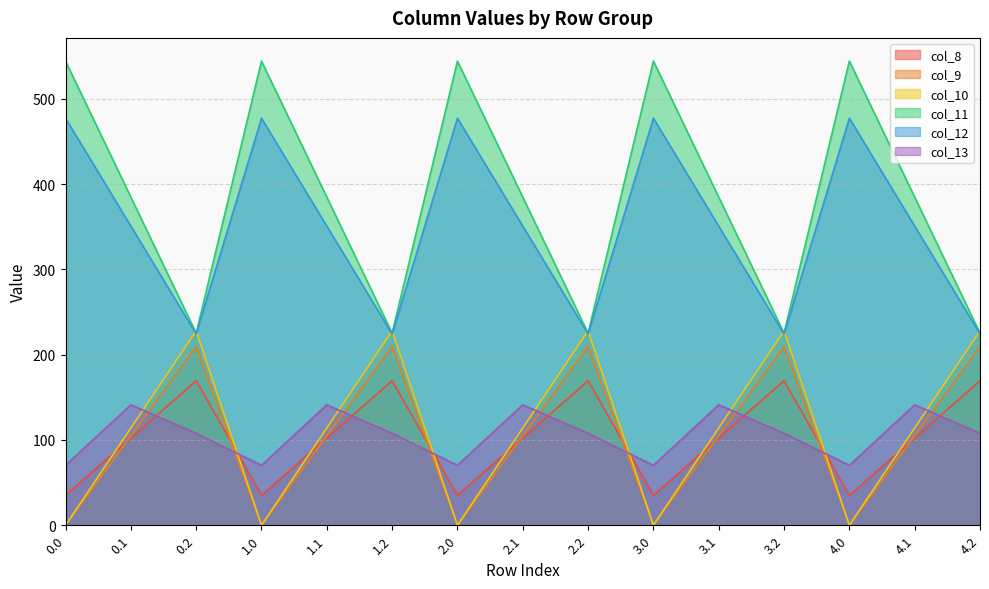

How many lines are shown in the chart?

6